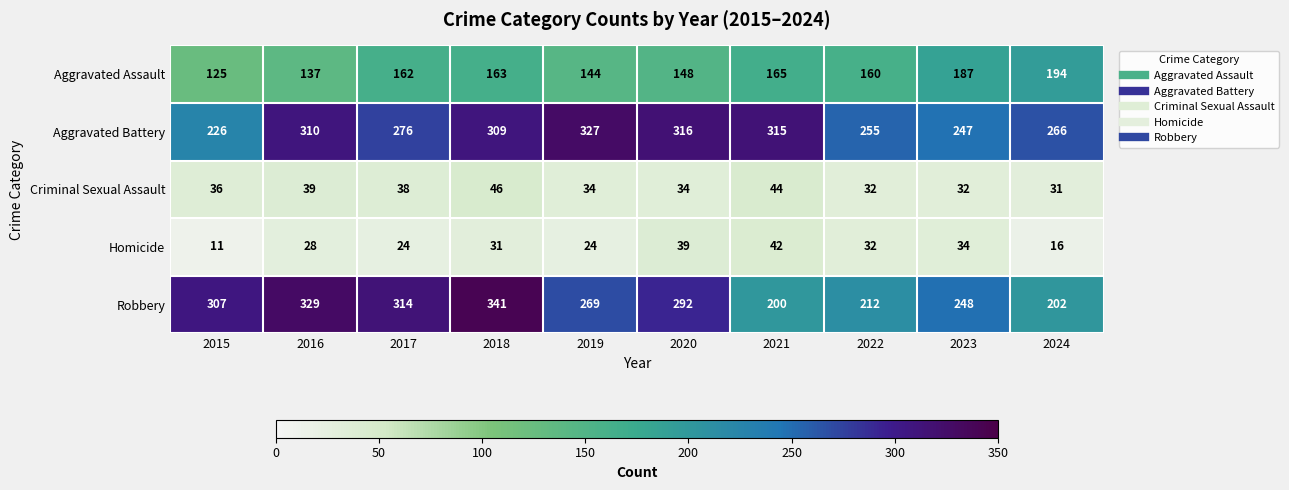

Rank the categories by Robbery value from lowest to highest.

2021, 2024, 2022, 2023, 2019, 2020, 2015, 2017, 2016, 2018